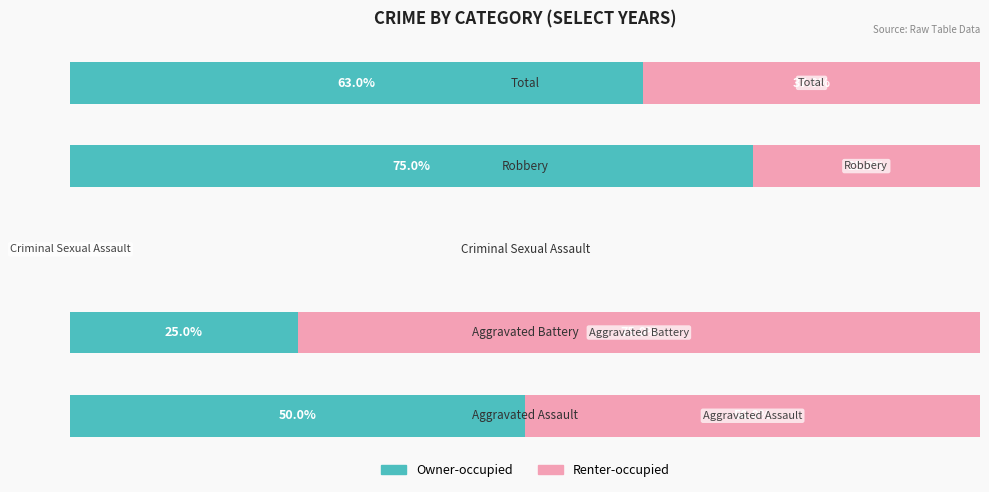

Which series has the widest spread of values?

Owner-occupied